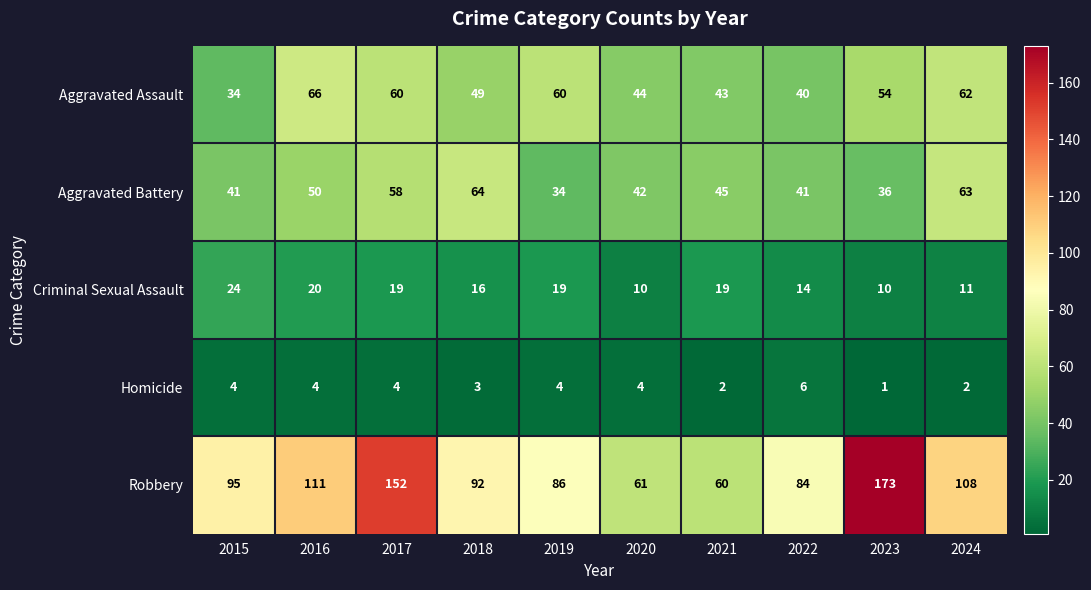

What is the sum of all Aggravated Assault values?

512